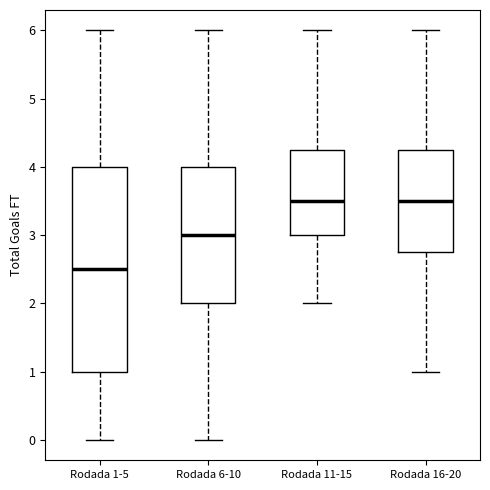

Reading left to right, read every box against the y-axis: the position of its median line, the range the box covers, and the ends of its whiskers. The values are not printed on the chart, so give them approximately, as read against the axis.

Rodada 1-5: median 2.5, box 1.0 to 4.0, whiskers 0.0 to 6.0
Rodada 6-10: median 3.0, box 2.0 to 4.0, whiskers 0.0 to 6.0
Rodada 11-15: median 3.5, box 3.0 to 4.3, whiskers 2.0 to 6.0
Rodada 16-20: median 3.5, box 2.8 to 4.3, whiskers 1.0 to 6.0